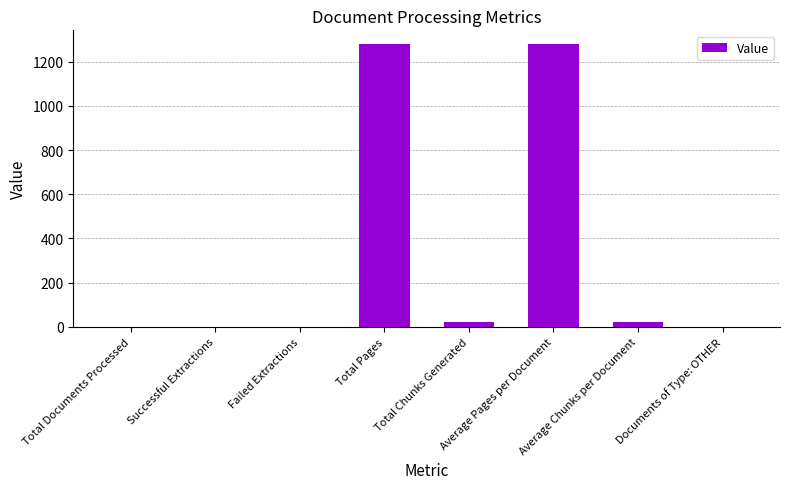

What is the sum of all values?

2605